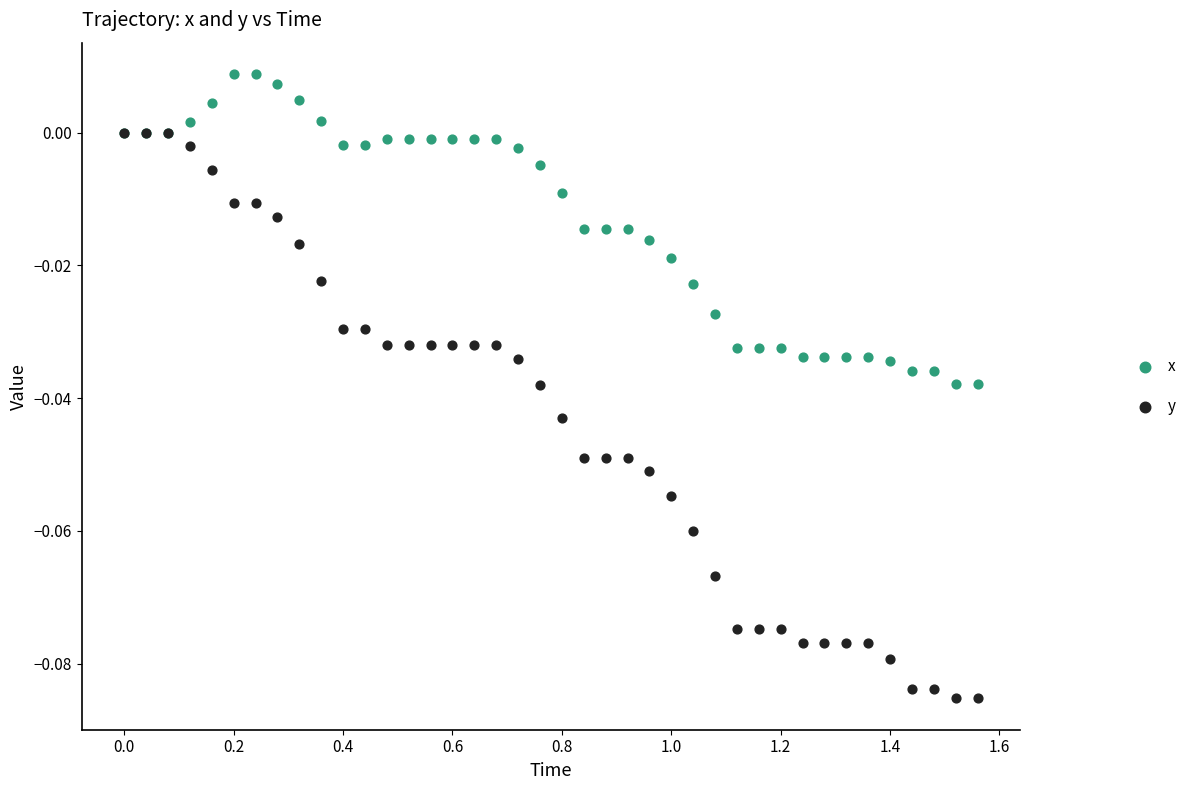

What are all the series names shown in the legend?

x, y